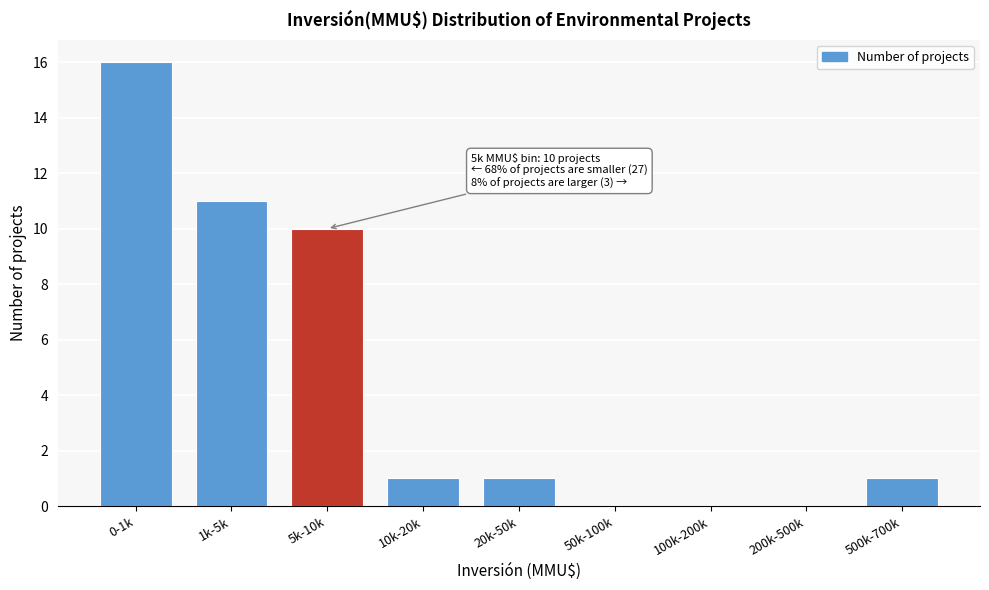

Reading left to right, what are all the values shown in this chart?

0-1k=16	1k-5k=11	5k-10k=10	10k-20k=1	20k-50k=1	50k-100k=0	100k-200k=0	200k-500k=0	500k-700k=1